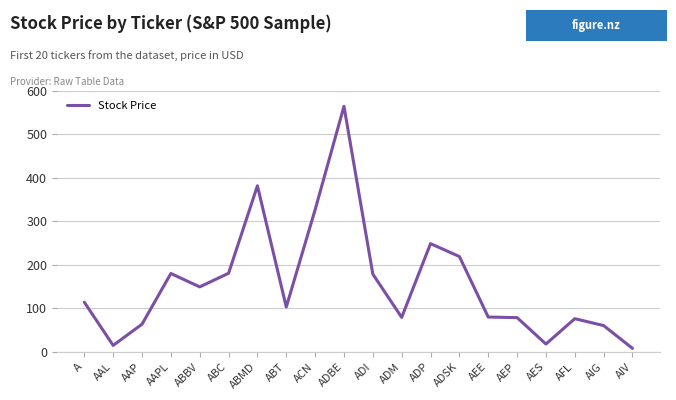

What position from the right is A?

20